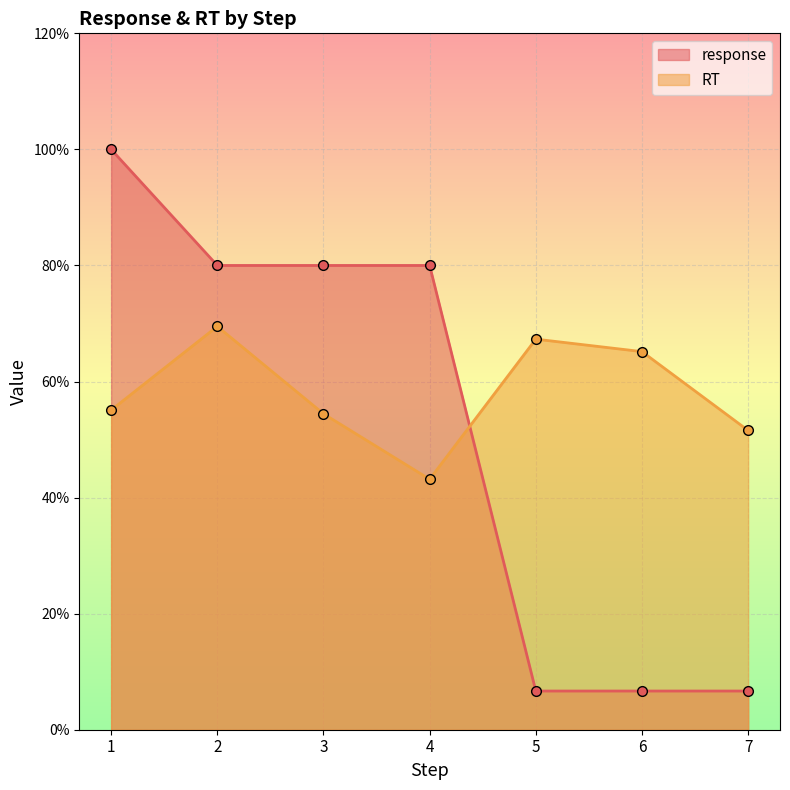

What is the difference between the highest and lowest values at 6?

0.6